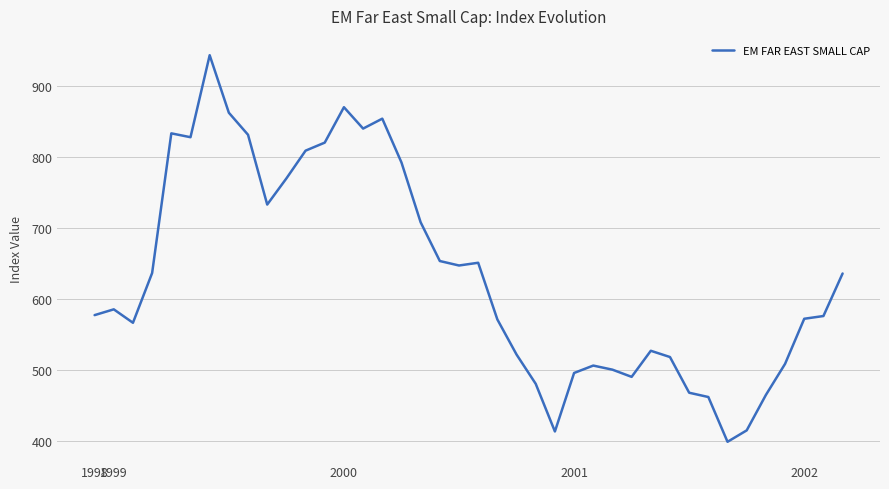

What is the minimum value shown in the chart?

398.4